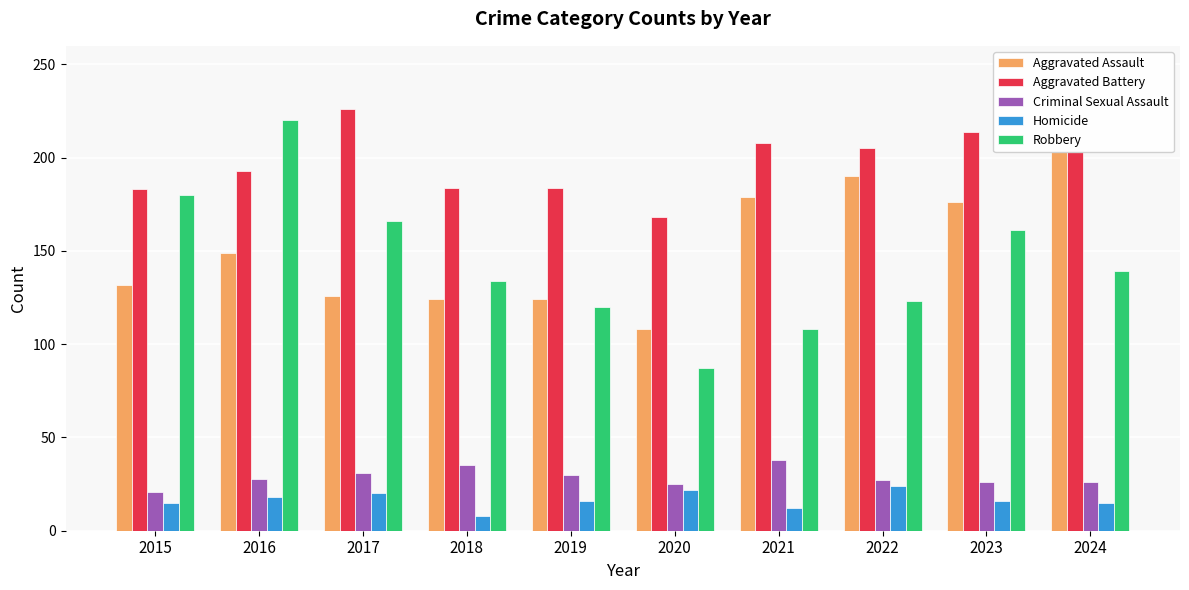

How many series are shown in this chart?

5